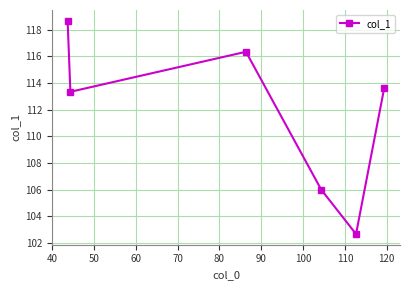

What is the minimum value shown in the chart?

102.7